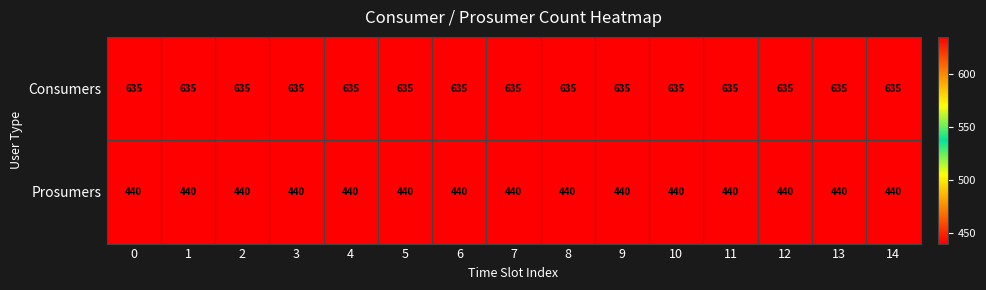

What is the minimum value shown in the chart?

440